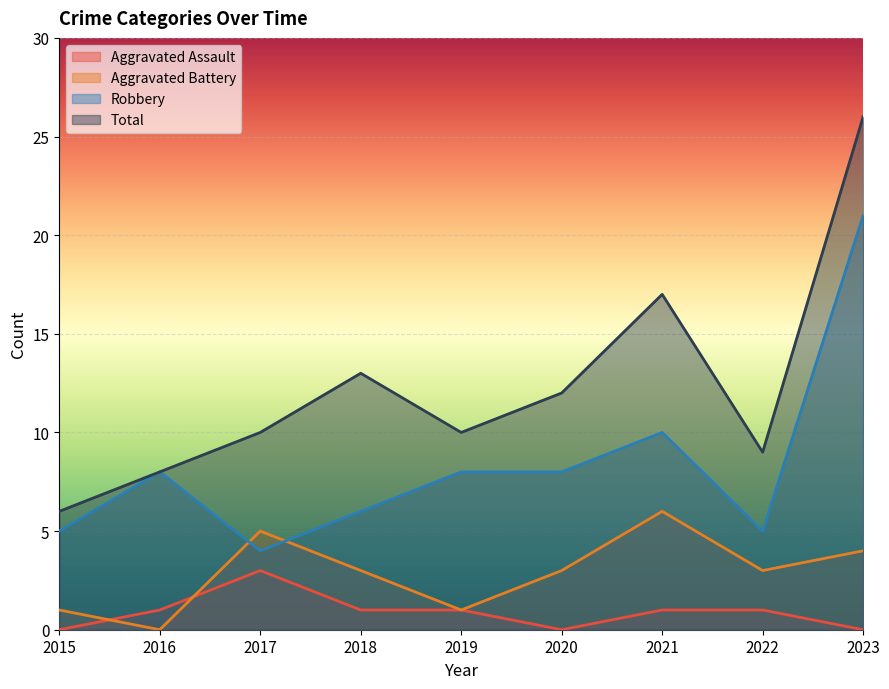

What are all the series names shown in the legend?

Aggravated Assault, Aggravated Battery, Robbery, Total